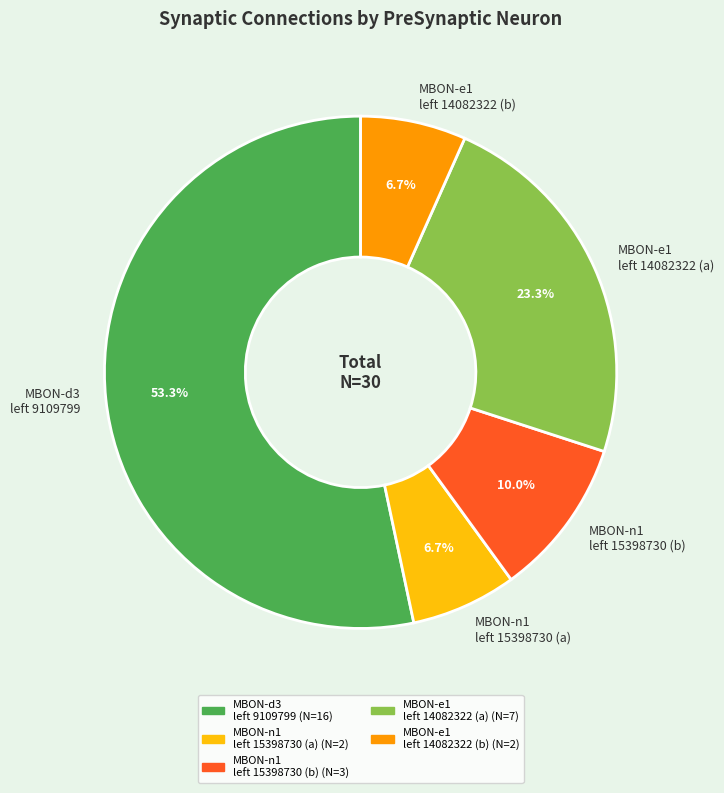

Count the number of slices in the pie.

5